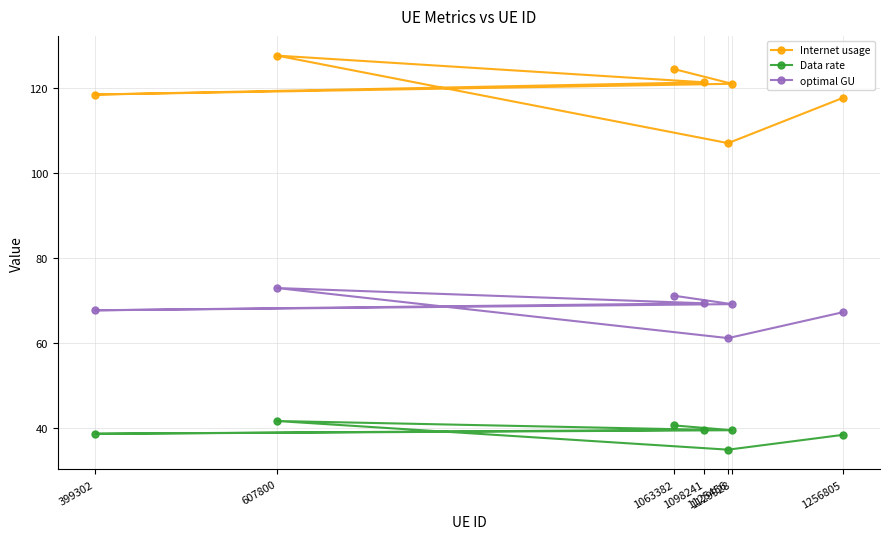

True or false: optimal GU and Data rate intersect in this chart.

False